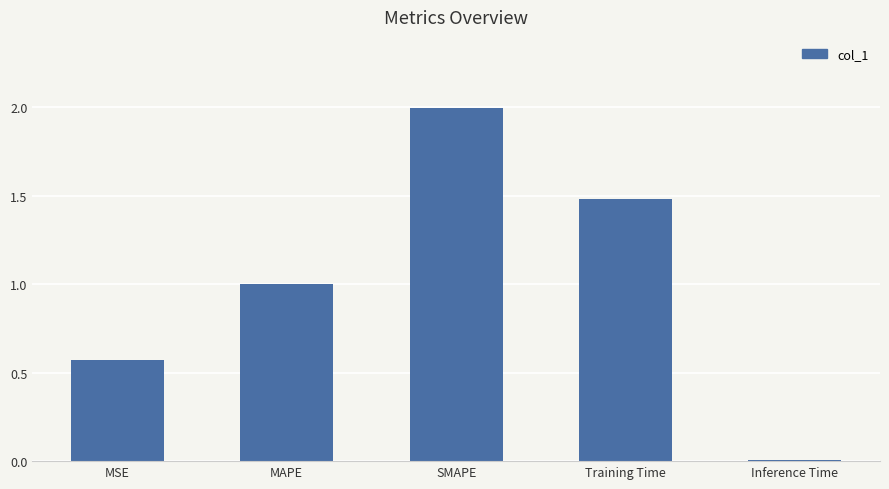

What is the label of the 4th bar from the right?

MAPE